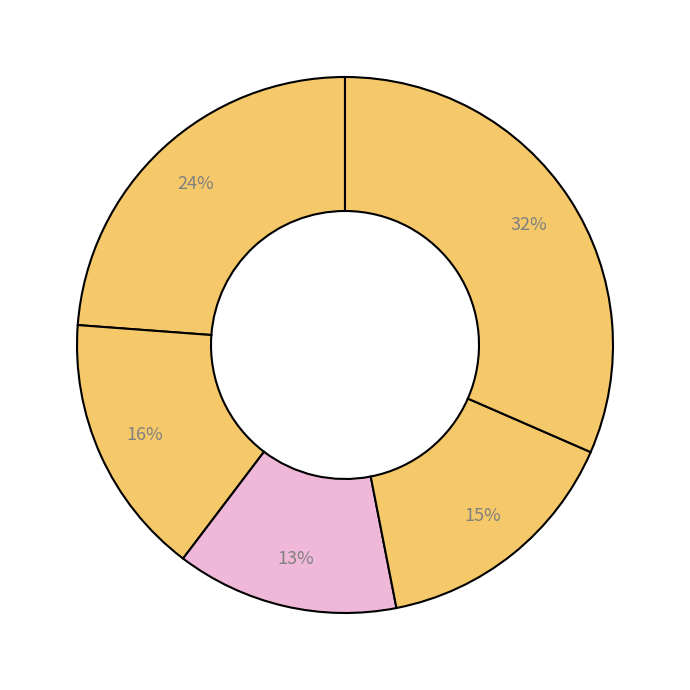

How many slices are in this pie chart?

5